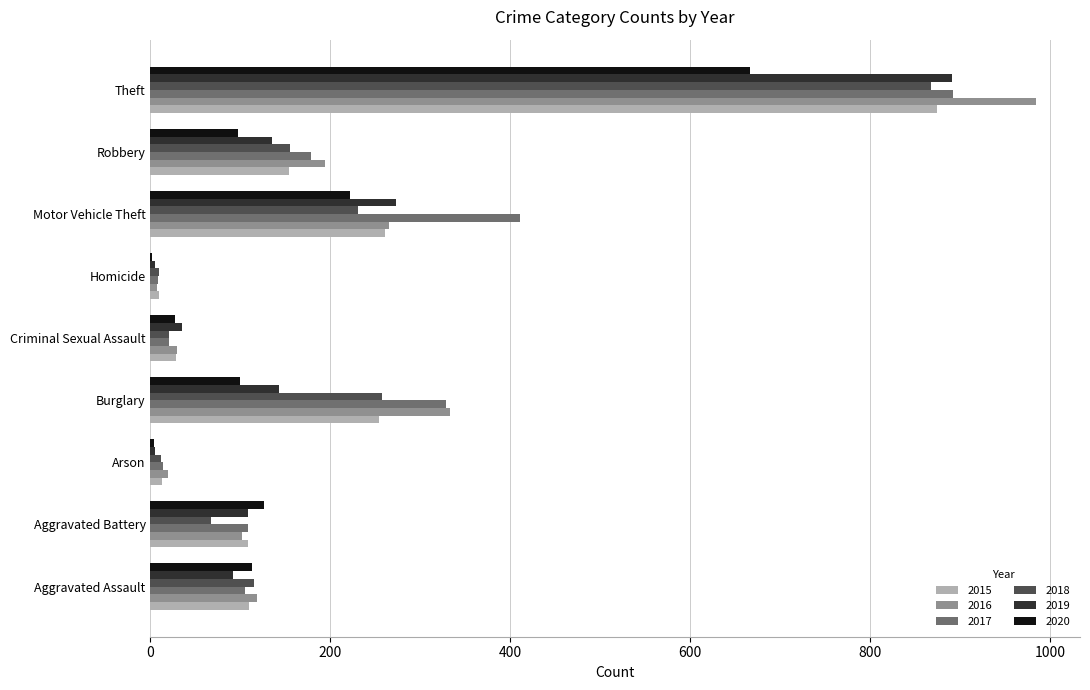

Which category has the highest value across all series?

Theft